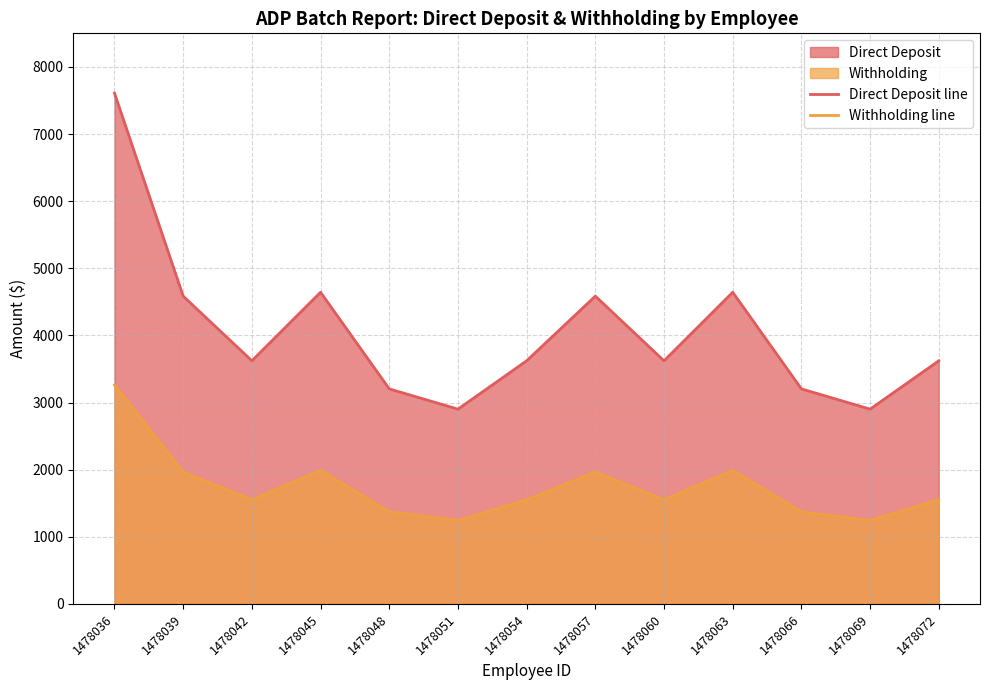

Reading right to left, extract all data points from this chart.

Direct Deposit line: 3622.3	2902.0	3203.8	4643.2	3622.3	4585.2	3622.3	2902.0	3203.8	4643.2	3622.3	4585.2	7609.0
Withholding line: 1552.4	1243.7	1373.1	1990.0	1552.4	1965.1	1552.4	1243.7	1373.1	1990.0	1552.4	1965.1	3261.0